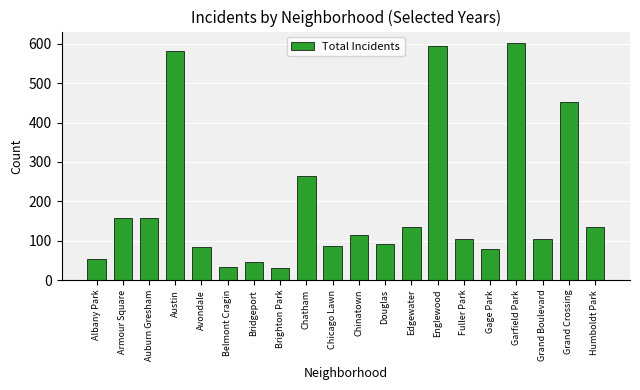

What is the value of the 5th bar from the left?

83